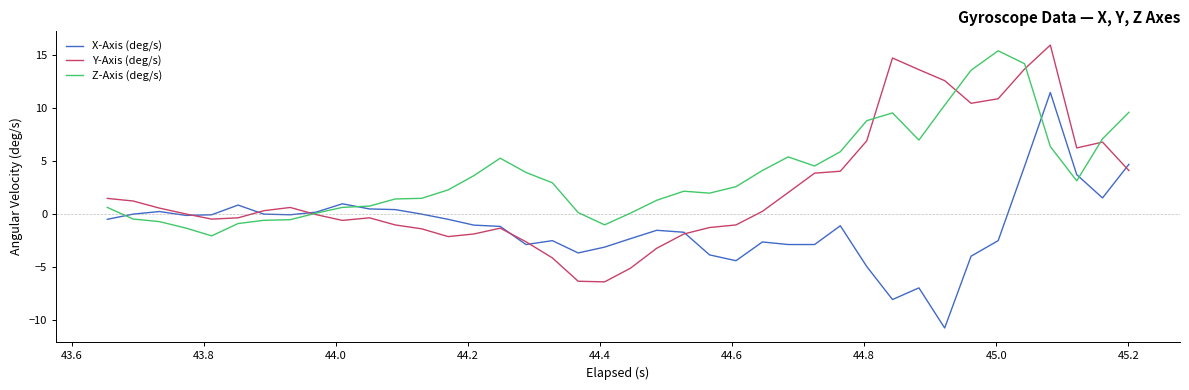

Rank the series by their average value, from lowest to highest.

X-Axis (deg/s), Y-Axis (deg/s), Z-Axis (deg/s)